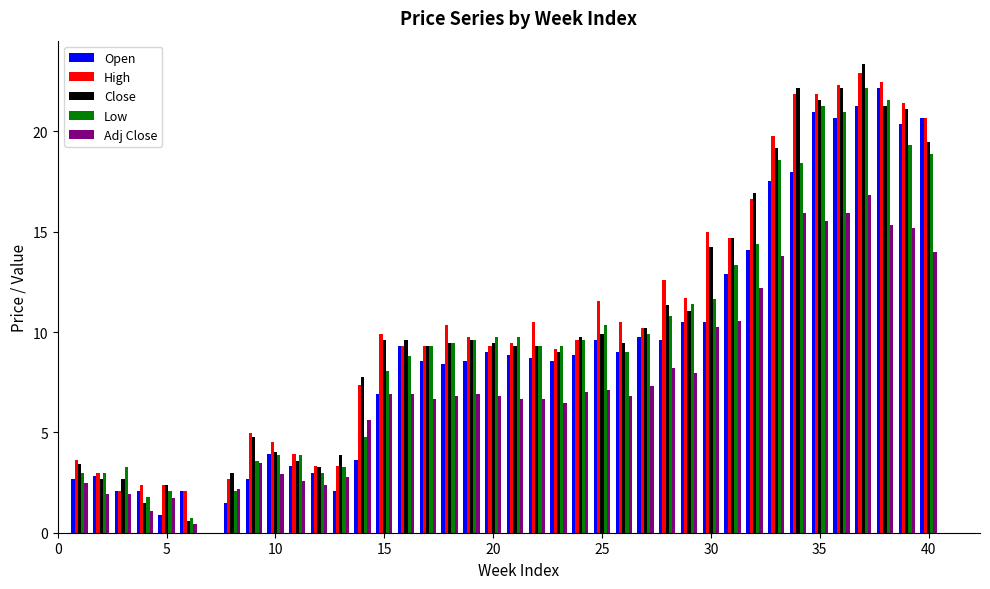

What is the maximum value shown in the chart?

23.4